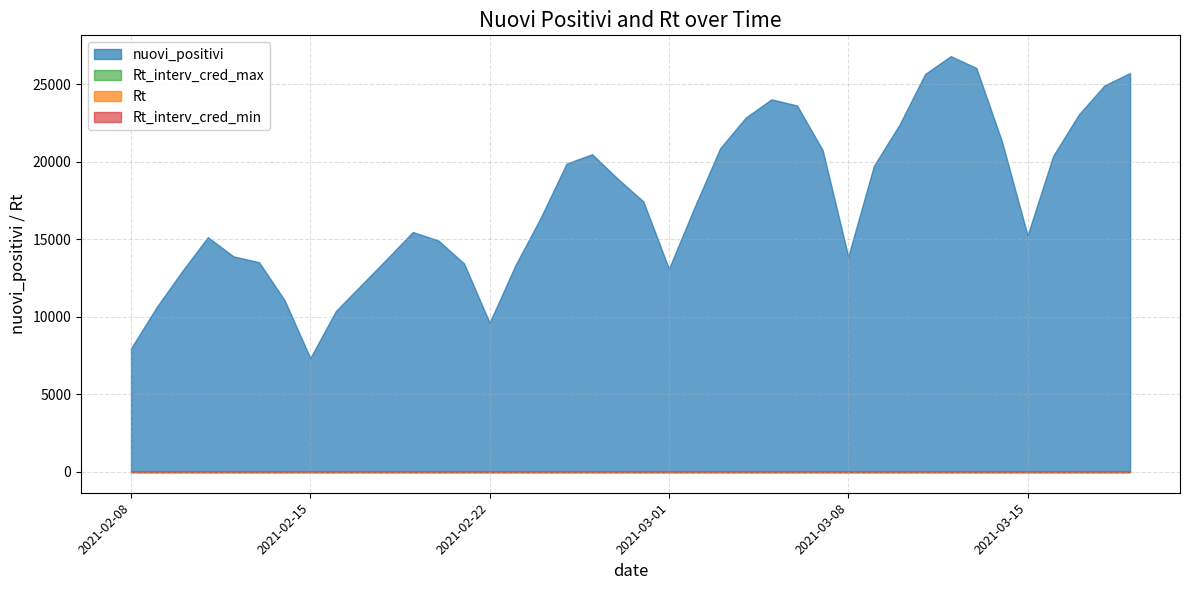

What is the sum of the Rt values at 2021-03-05 and 2021-03-02?

2.5